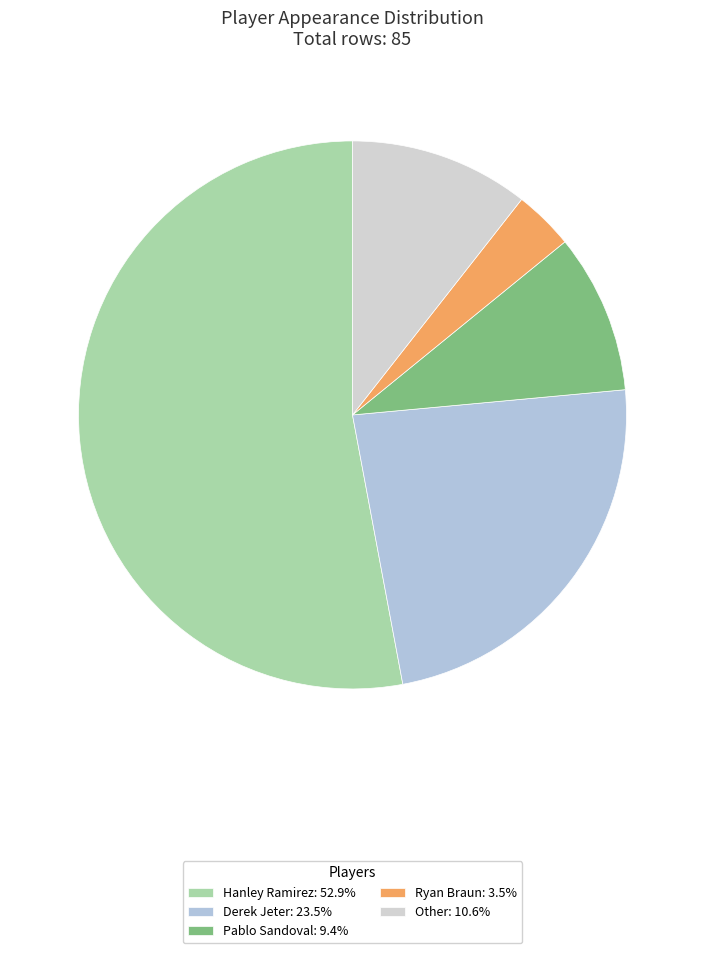

Between Pablo Sandoval and Other, which is larger?

Other